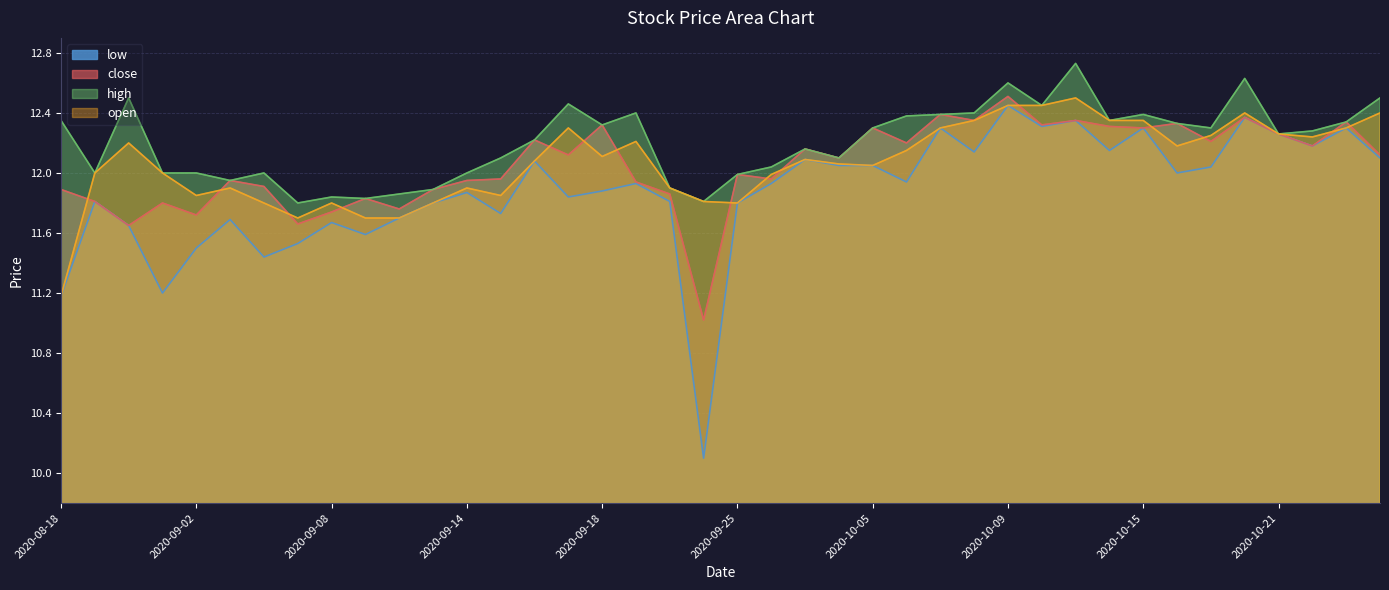

The value of low at 2020-10-19 is 18.6. True or false?

False